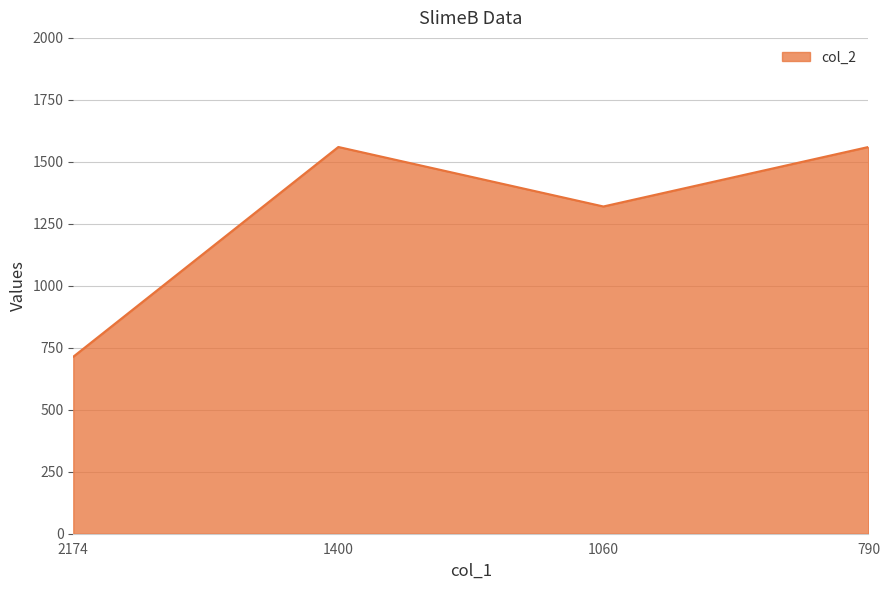

Which label corresponds to the smallest value in the chart?

2174